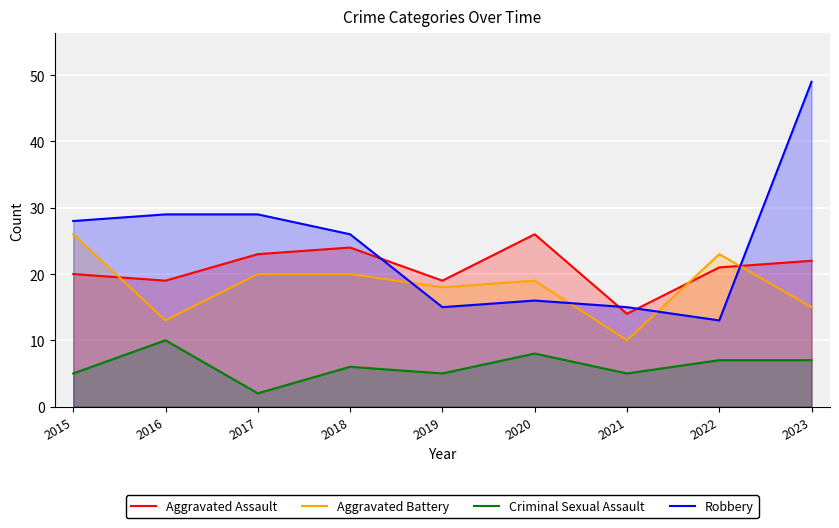

What is the lowest value of the Aggravated Assault series?

14